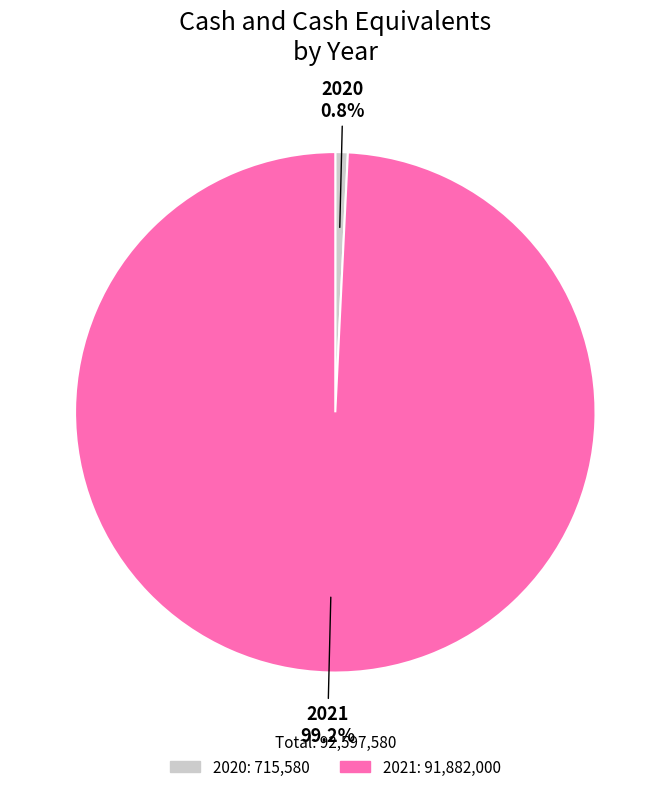

How many segments does this pie chart have?

2